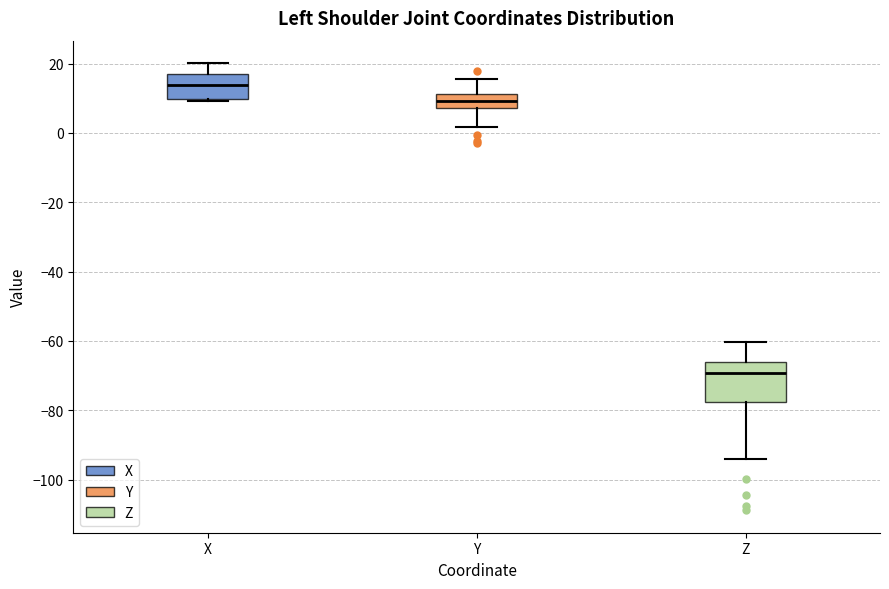

Which box is the tallest, from its lower edge to its upper edge?

Z